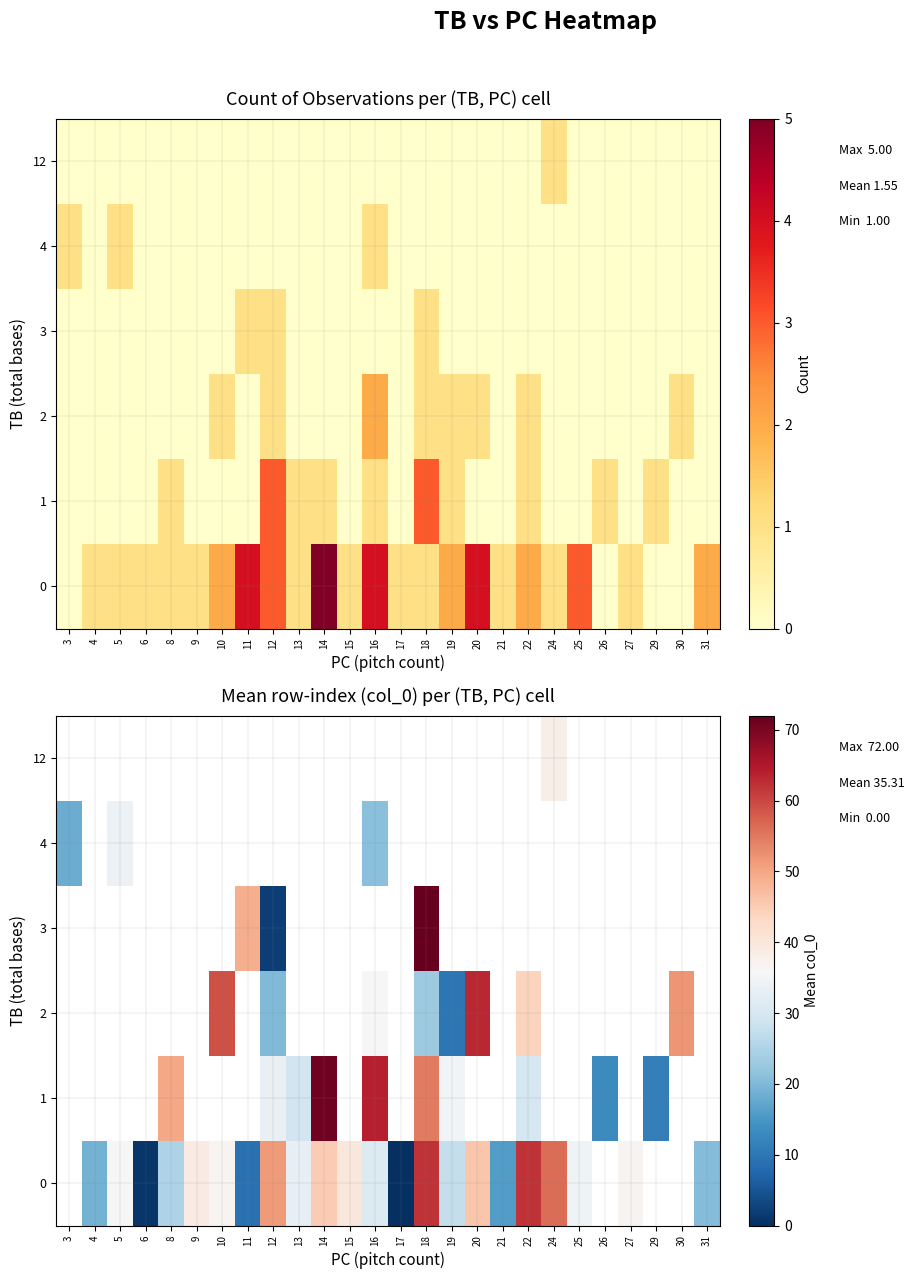

The value of 1 at 16 is 89.8. True or false?

False